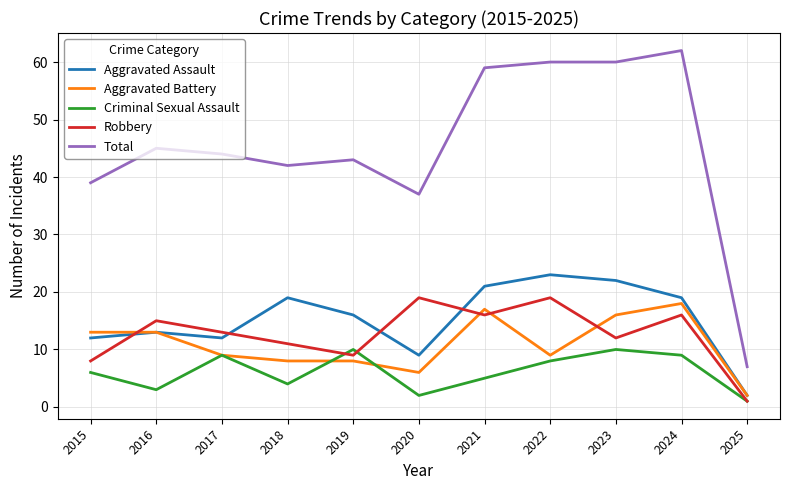

Reading right to left, transcribe all the data shown in this chart.

Aggravated Assault: 2	19	22	23	21	9	16	19	12	13	12
Aggravated Battery: 2	18	16	9	17	6	8	8	9	13	13
Criminal Sexual Assault: 1	9	10	8	5	2	10	4	9	3	6
Robbery: 1	16	12	19	16	19	9	11	13	15	8
Total: 7	62	60	60	59	37	43	42	44	45	39